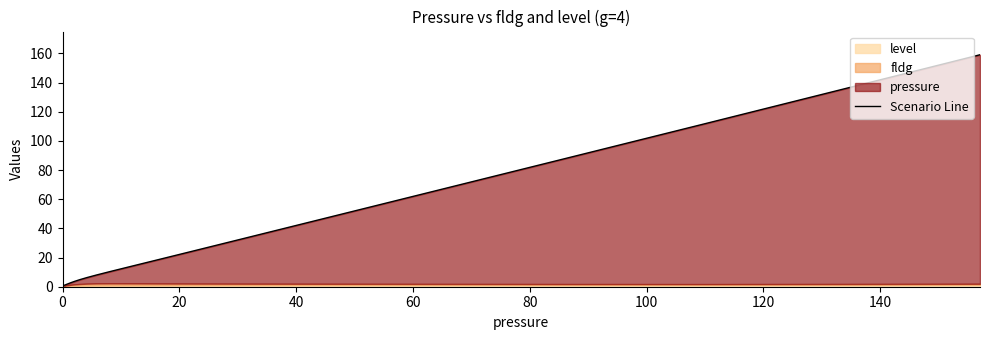

Read the value at 11.

0.4